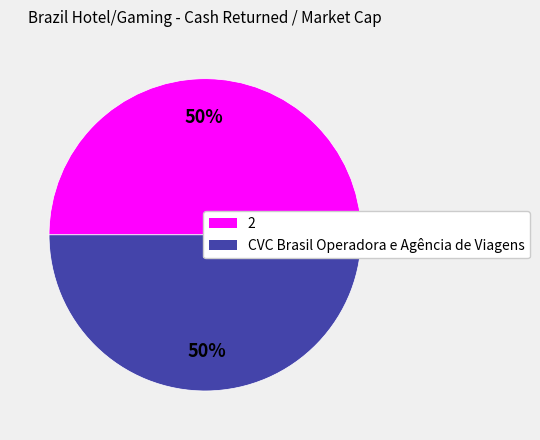

To the nearest percent, what portion does 2 represent?

50%